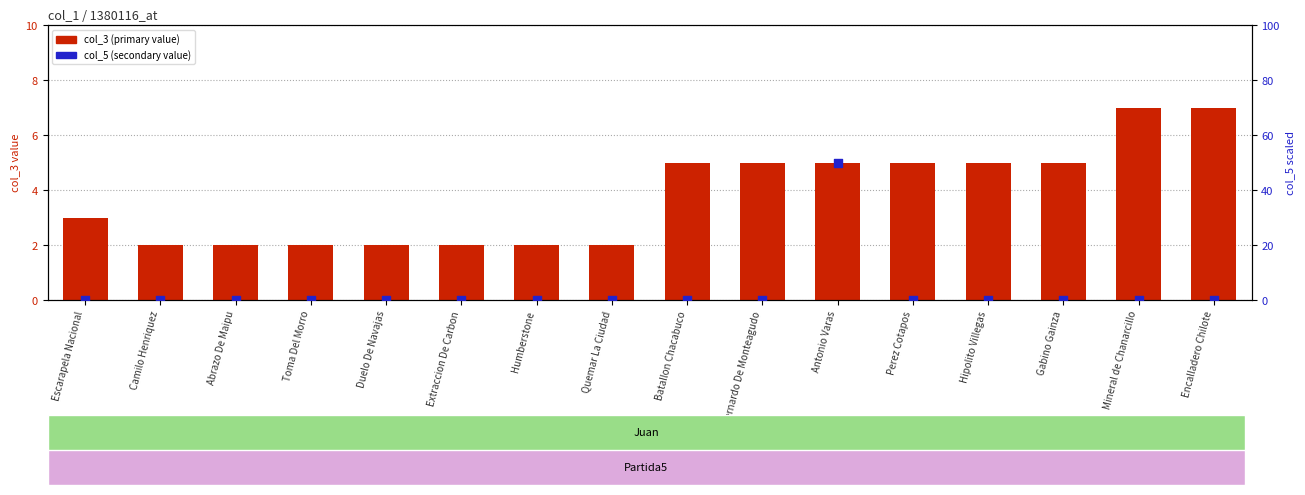

Which series has the widest spread of Y values?

col_5 (secondary value)